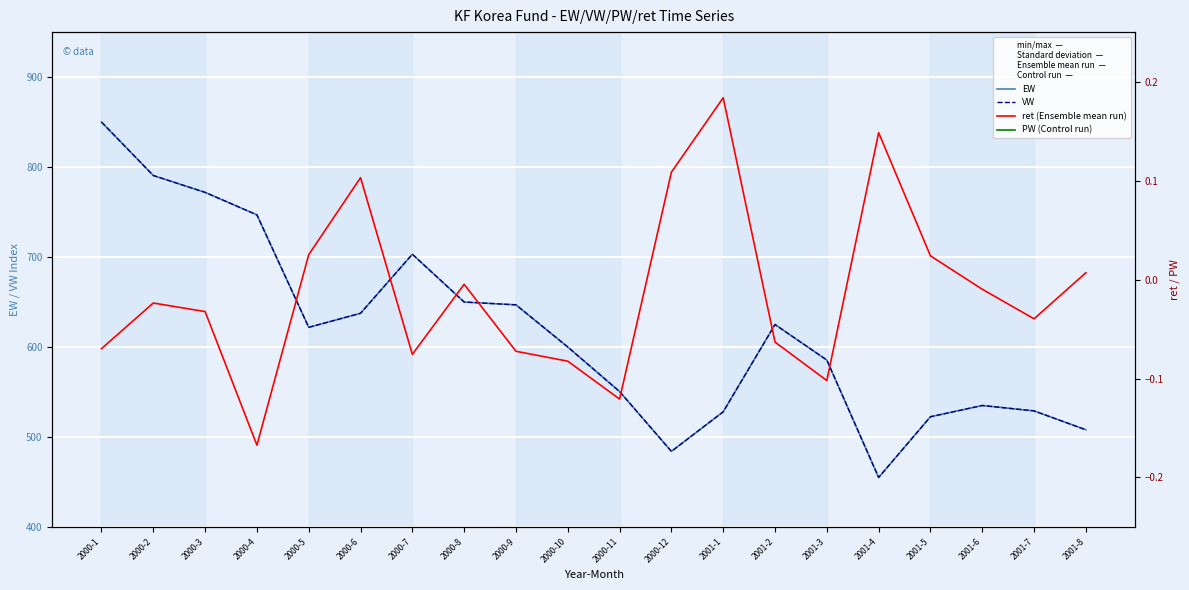

At which label does ret (Ensemble mean run) reach its peak?

2001-1